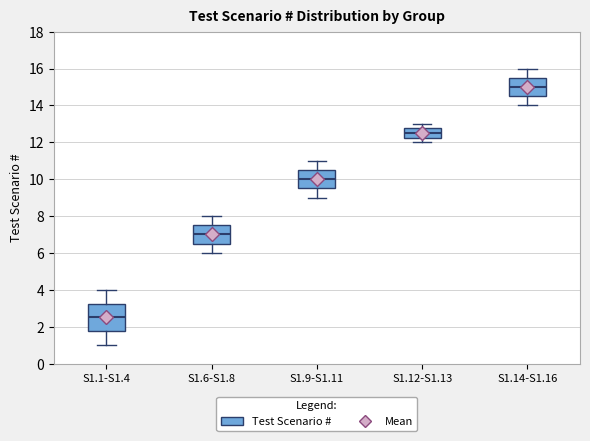

Where is the lower edge of the box for S1.6-S1.8 on the y-axis? The values are not printed on the chart, so give them approximately, as read against the axis.

6.6